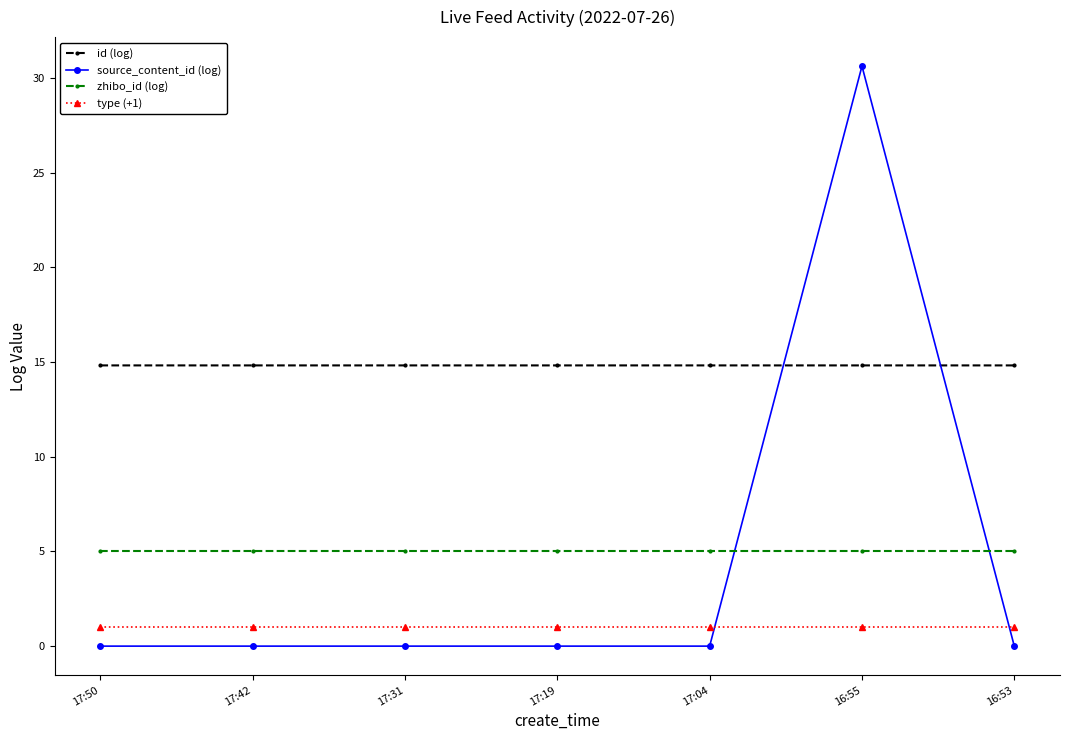

What is the maximum value for id (log)?

14.8